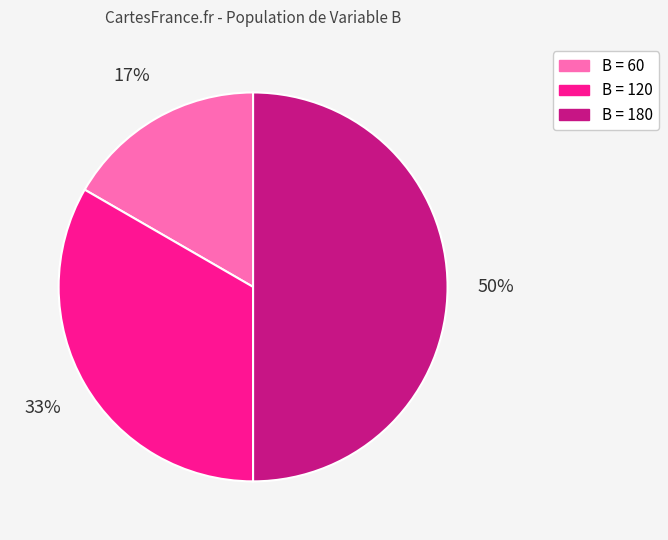

What percentage is the B = 60 slice, to the nearest percent?

17%